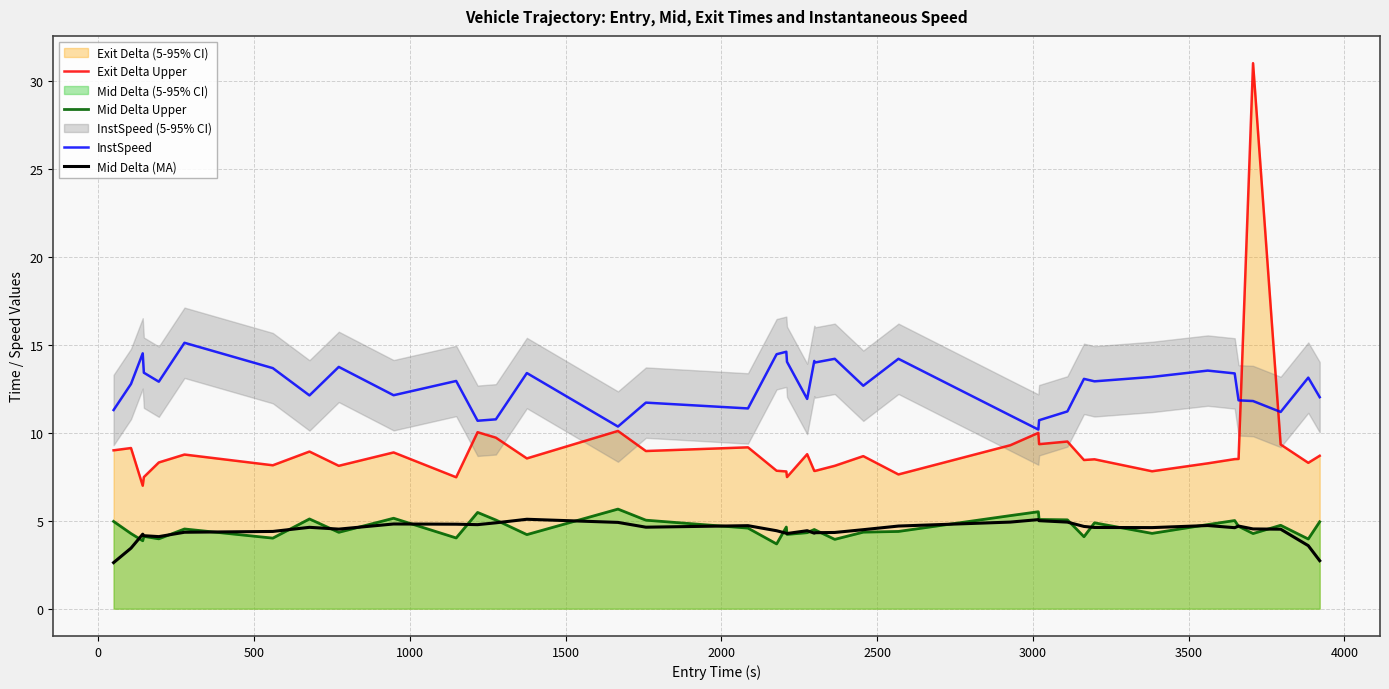

True or false: Mid Delta (MA) and Exit Delta Upper cross at least once.

False